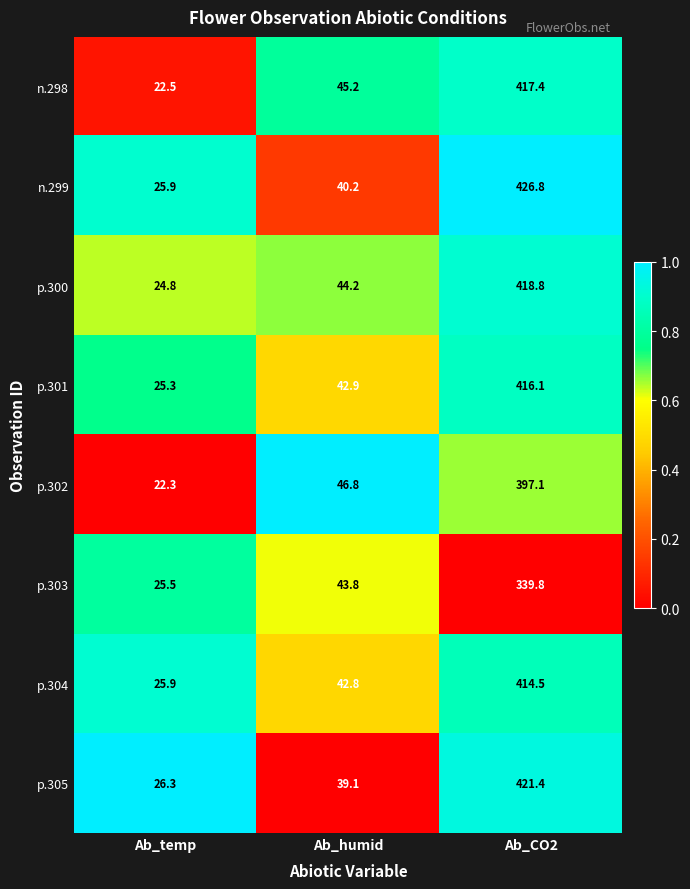

Between Ab_temp and Ab_CO2, which series saw the biggest shift?

n.299